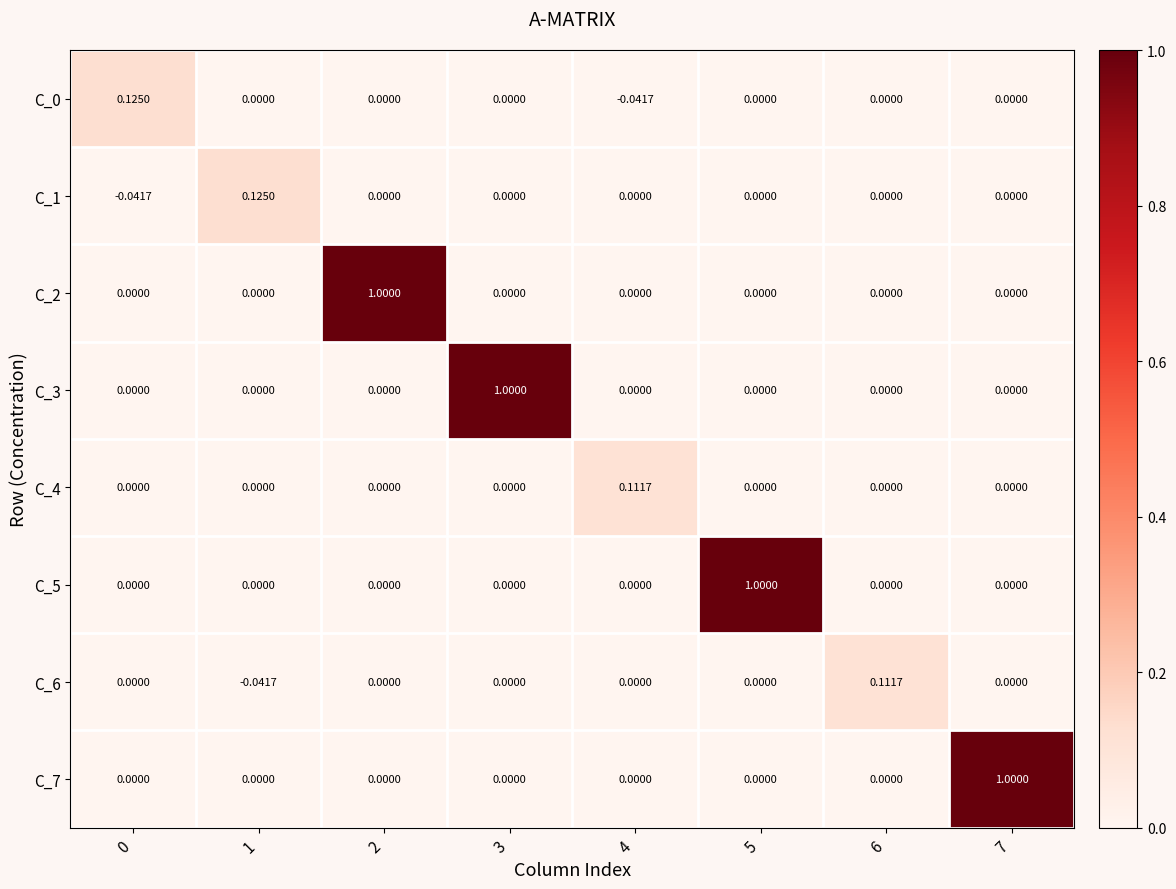

Reading left to right, transcribe all the data shown in this chart.

C_0: 0=0.1	1=0.0	2=0.0	3=0.0	4=-0.0	5=0.0	6=0.0	7=0.0
C_1: 0=-0.0	1=0.1	2=0.0	3=0.0	4=0.0	5=0.0	6=0.0	7=0.0
C_2: 0=0.0	1=0.0	2=1.0	3=0.0	4=0.0	5=0.0	6=0.0	7=0.0
C_3: 0=0.0	1=0.0	2=0.0	3=1.0	4=0.0	5=0.0	6=0.0	7=0.0
C_4: 0=0.0	1=0.0	2=0.0	3=0.0	4=0.1	5=0.0	6=0.0	7=0.0
C_5: 0=0.0	1=0.0	2=0.0	3=0.0	4=0.0	5=1.0	6=0.0	7=0.0
C_6: 0=0.0	1=-0.0	2=0.0	3=0.0	4=0.0	5=0.0	6=0.1	7=0.0
C_7: 0=0.0	1=0.0	2=0.0	3=0.0	4=0.0	5=0.0	6=0.0	7=1.0